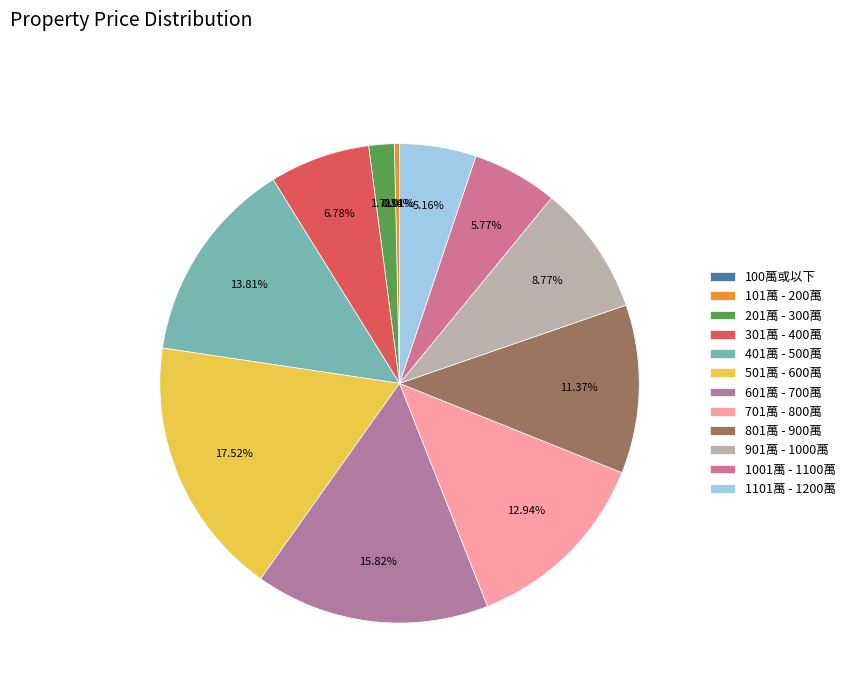

To the nearest percent, what is the difference between the 100萬或以下 and 1001萬 - 1100萬 slice percentages?

6%